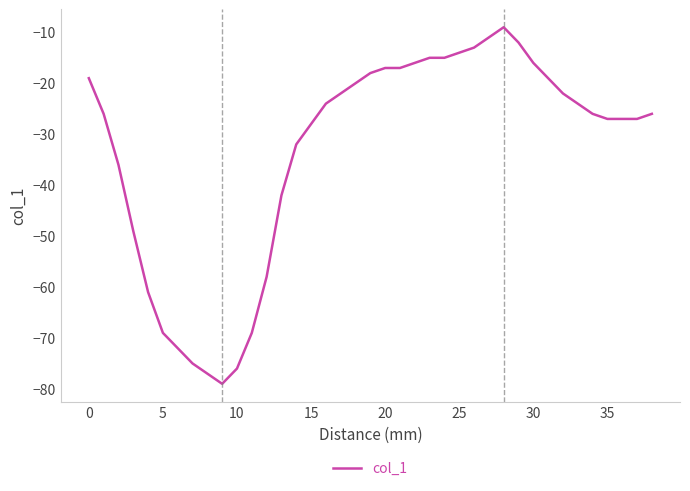

What is the greatest value displayed?

-9